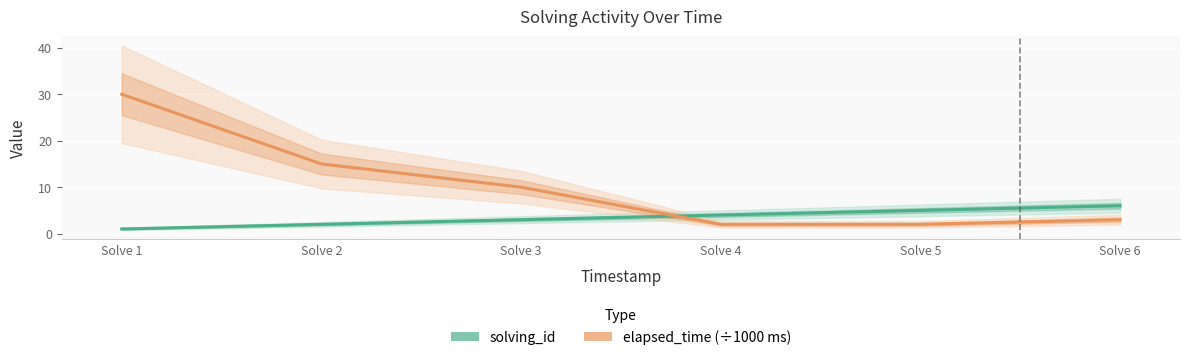

Where does the elapsed_time (×1000 ms) series first go above 10?

Solve 1